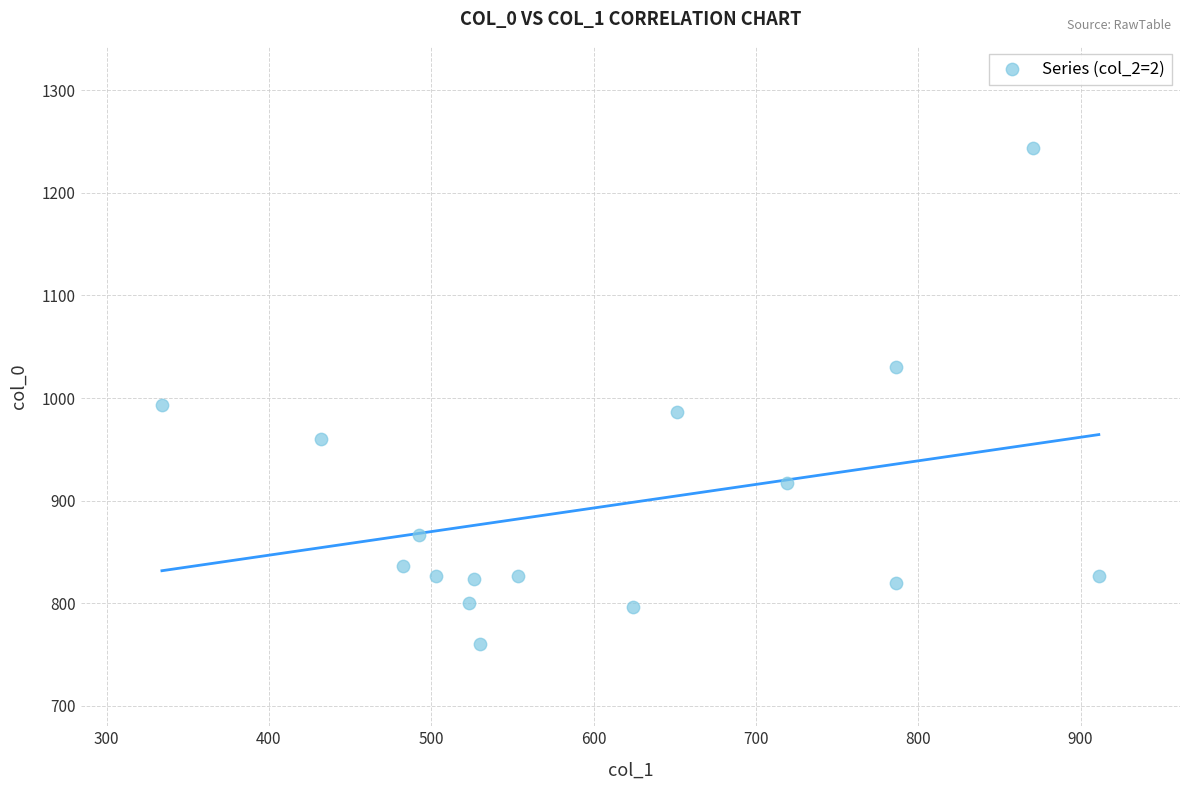

What Y value in the scatter plot is closest to 1001?

993.3